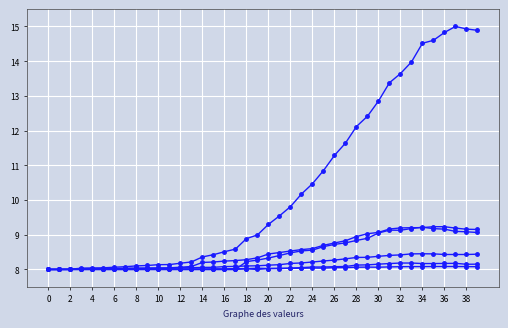

How many data points does each series have?

40